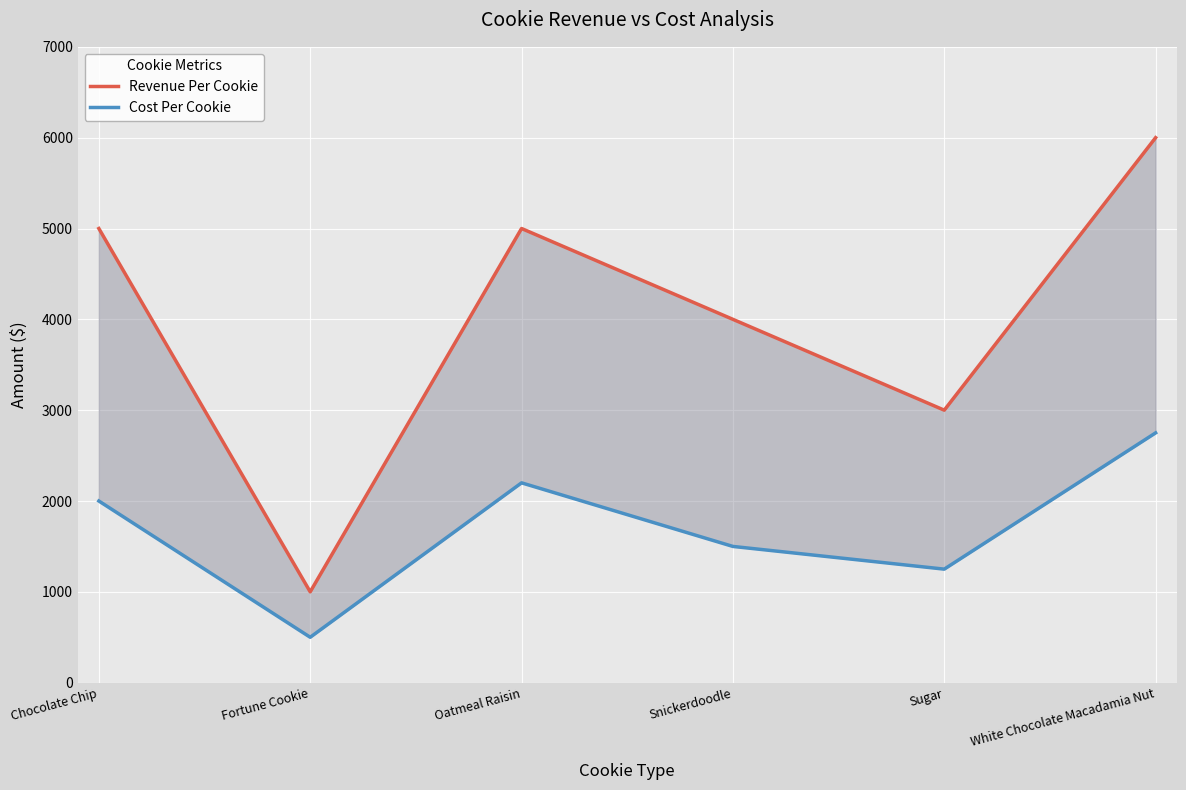

Reading left to right, transcribe all the data shown in this chart.

Revenue Per Cookie: 5000	1000	5000	4000	3000	6000
Cost Per Cookie: 2000	500	2200	1500	1250	2750